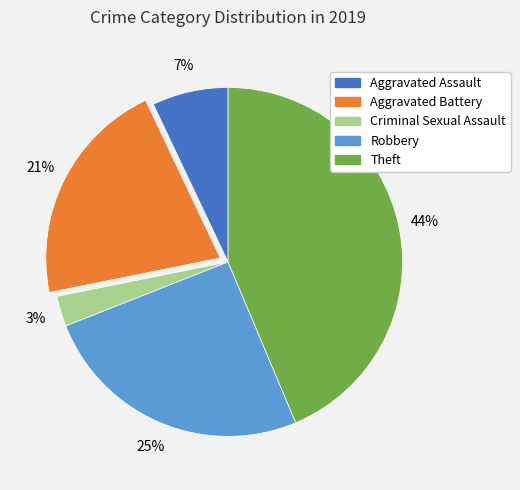

To the nearest percent, what is the difference between the largest and smallest slice percentages?

41%